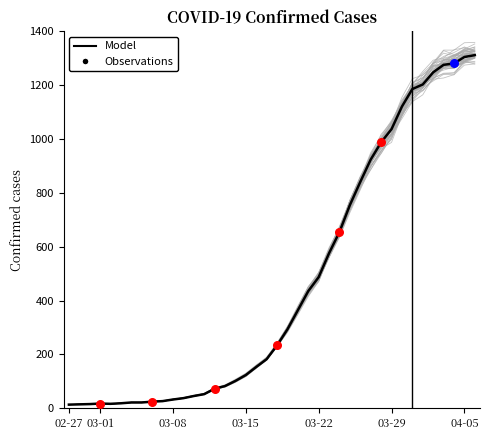

Between 2020-03-10 and 2020-04-06, which is larger?

2020-04-06